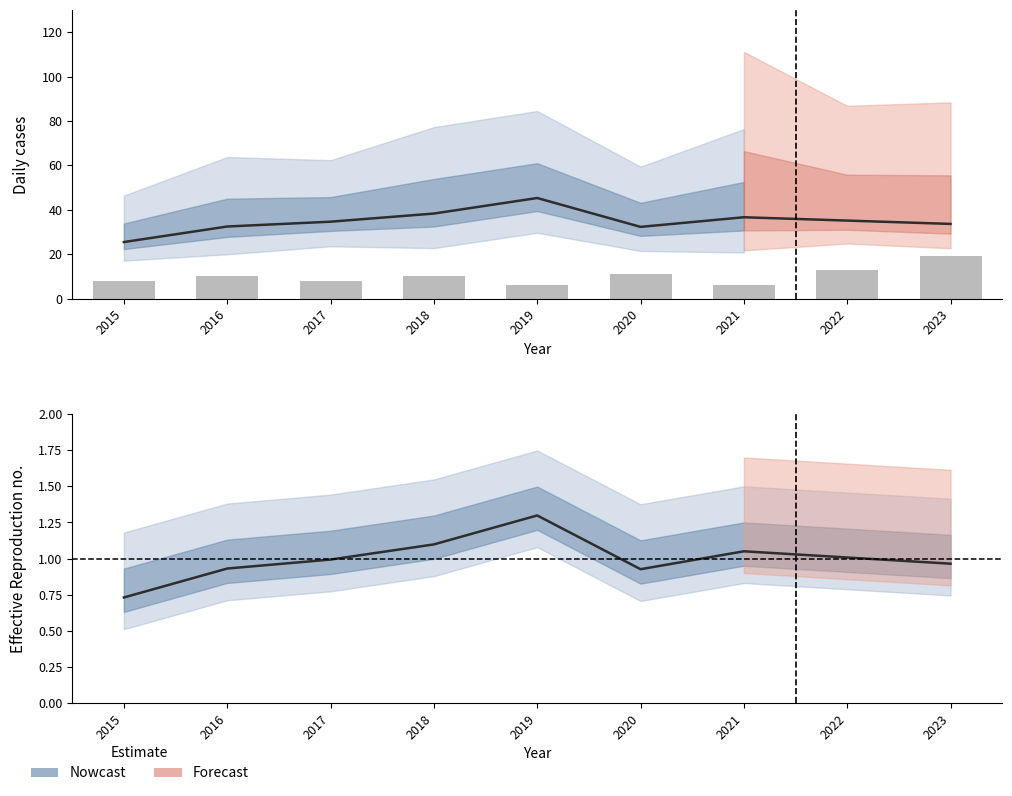

How many data points in Humboldt Park (bar) are above 10?

3